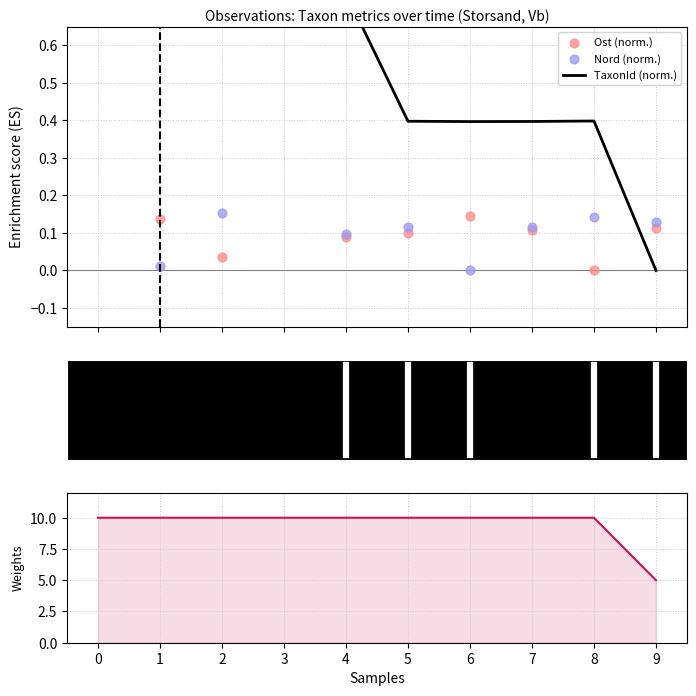

What is the total value across all series at 0?

12.7